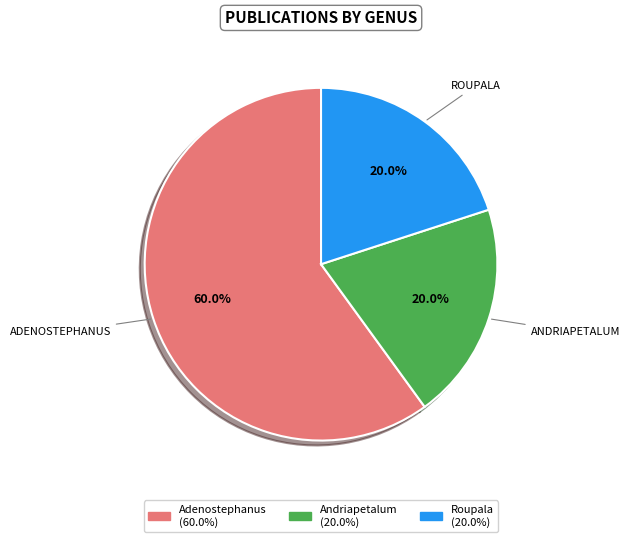

Is there a majority slice in this chart?

Yes